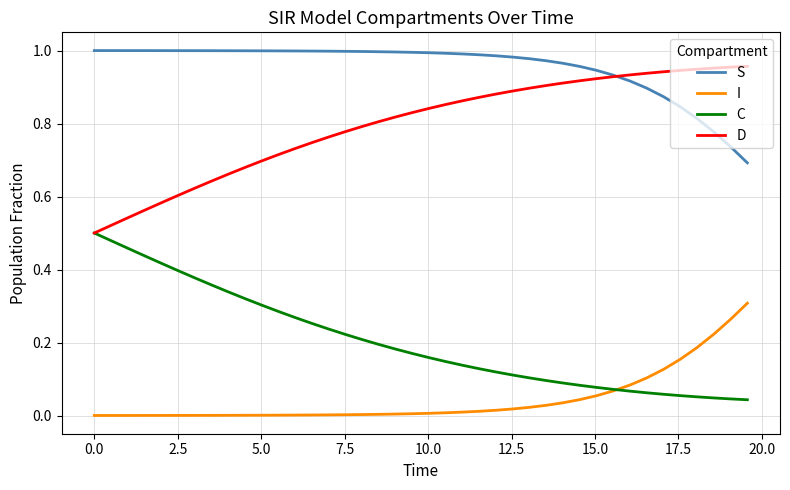

Rank the series by their average value, from highest to lowest.

S, D, C, I